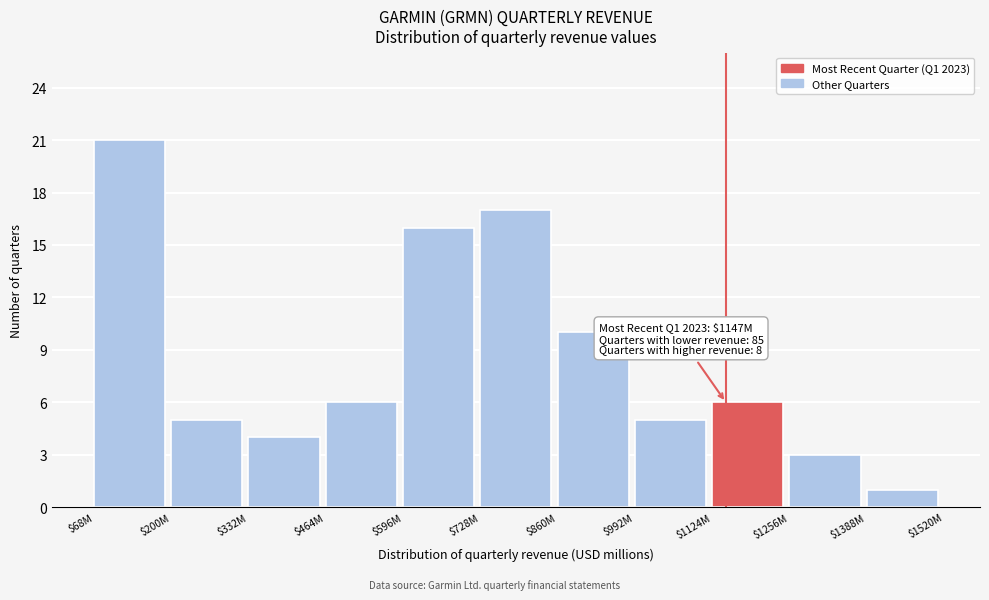

Reading left to right, transcribe all the data shown in this chart.

21	5	4	6	16	17	10	5	6	3	1